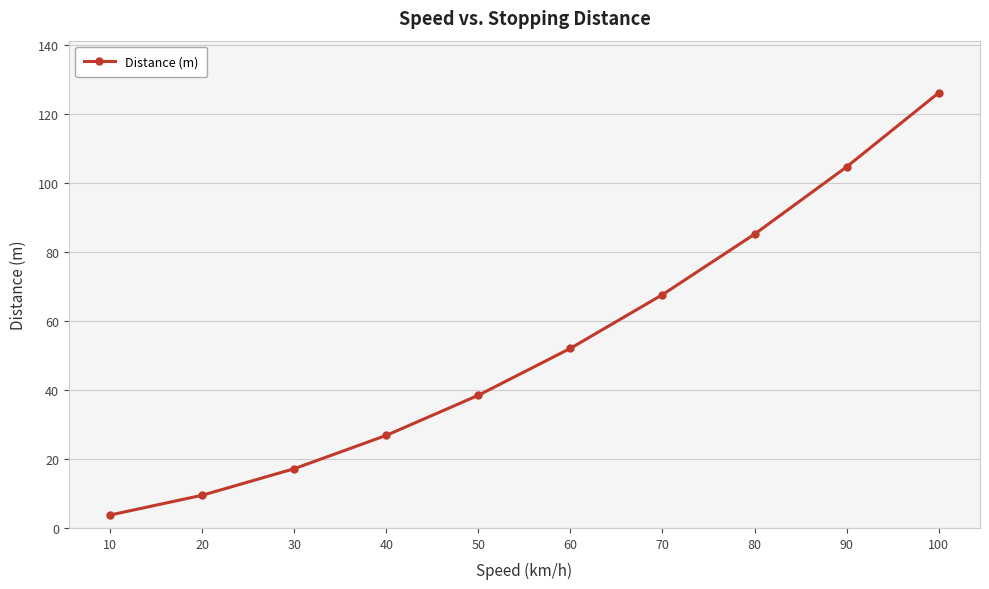

Between 70 and 10, which is larger?

70